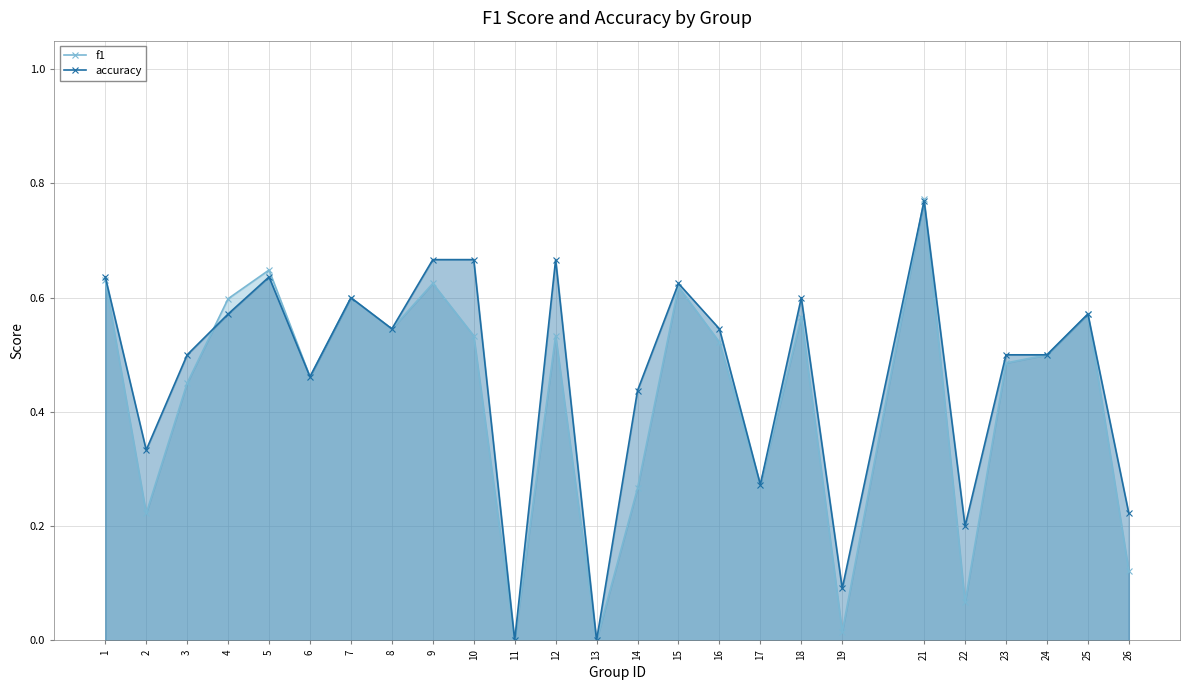

What is the sum of all f1 values?

10.6